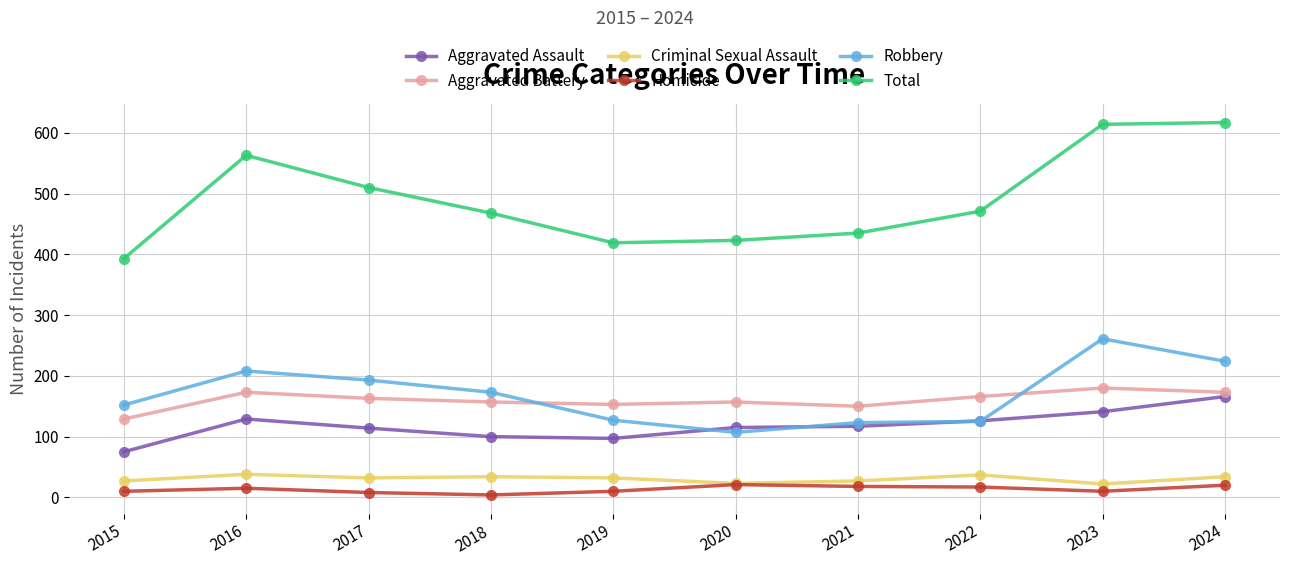

How many series are shown in this chart?

6